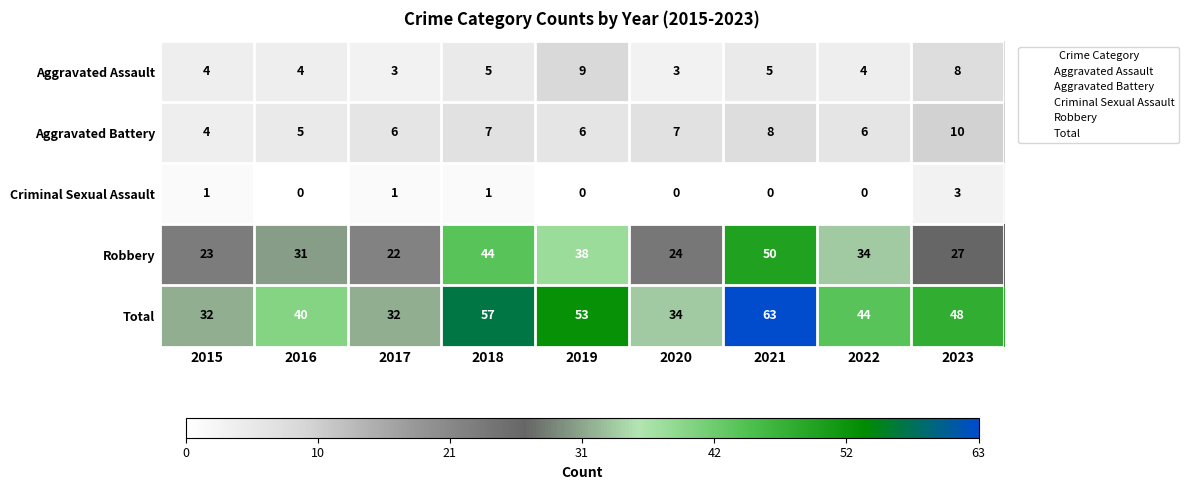

The value of Criminal Sexual Assault at 2020 is 0. True or false?

True